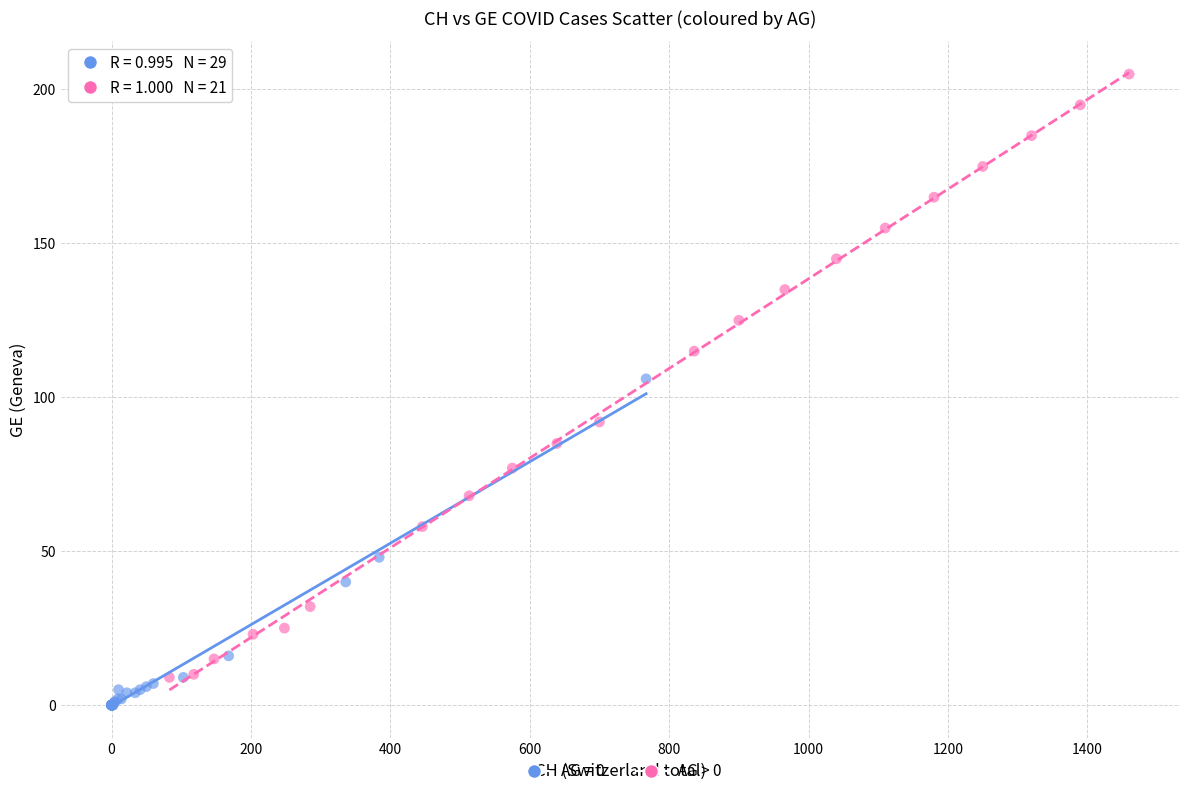

Which series has the largest Y range (max minus min)?

AG > 0